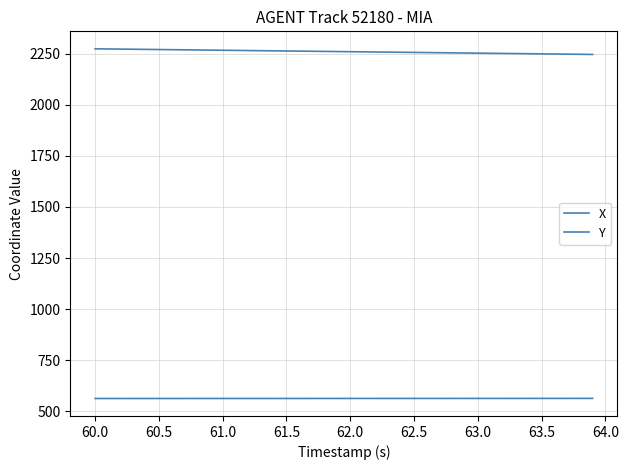

True or false: Y and X intersect in this chart.

False